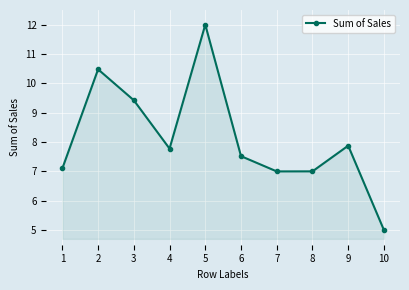

The chart shows a value of 2.8 at 6. True or false?

False